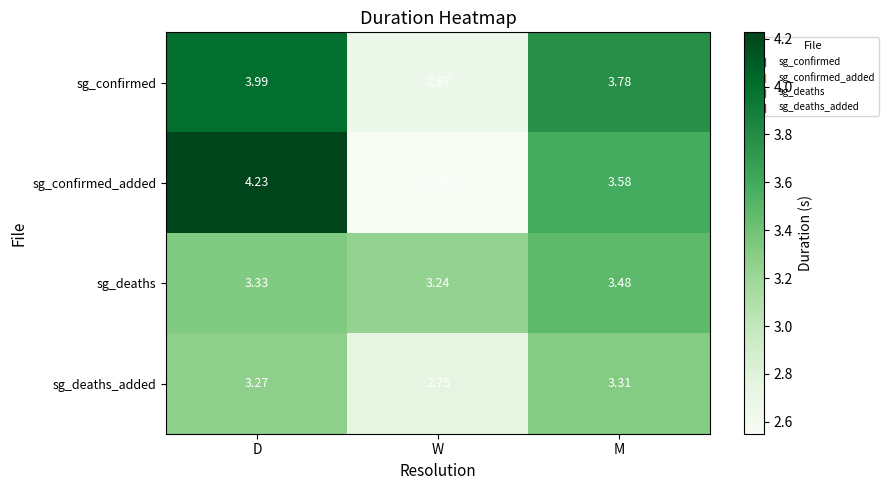

At which label does sg_confirmed_added first exceed 3?

D